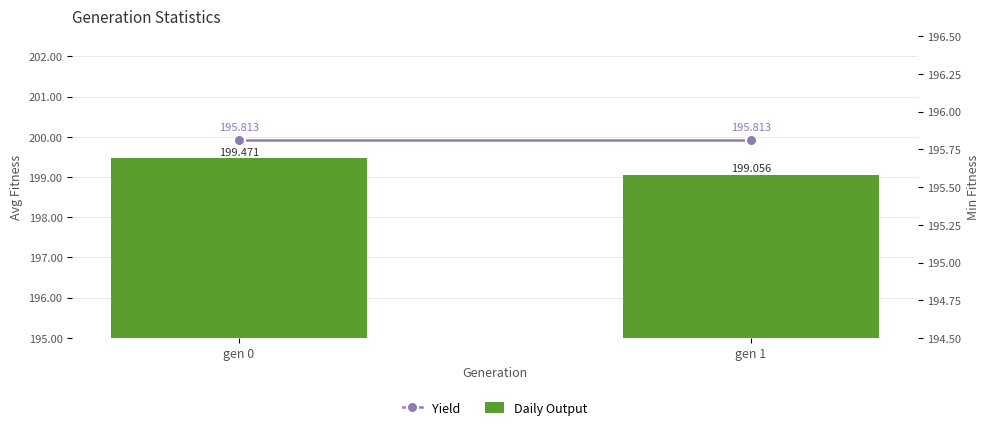

What is the sum of all Yield values?

391.6